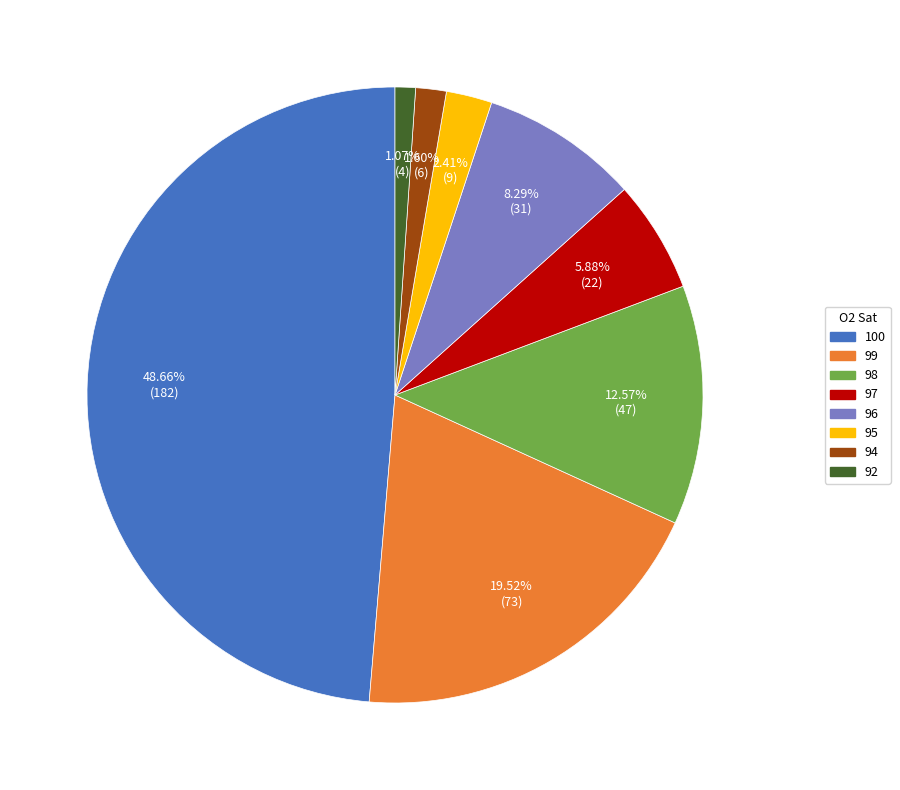

What percentage is the 92 slice, to the nearest percent?

1%